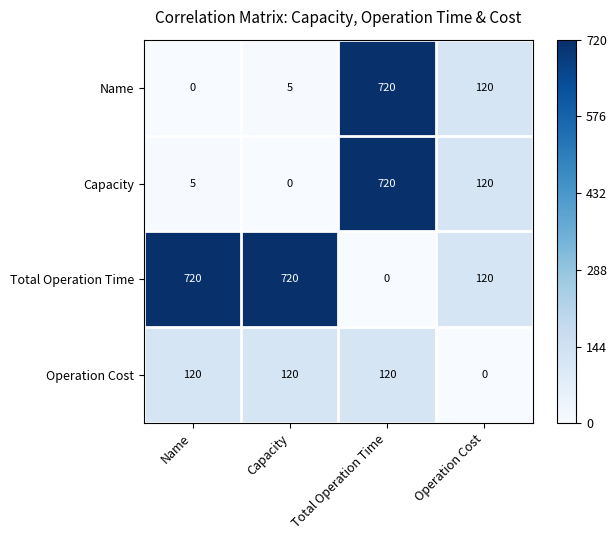

What is the greatest value displayed?

720